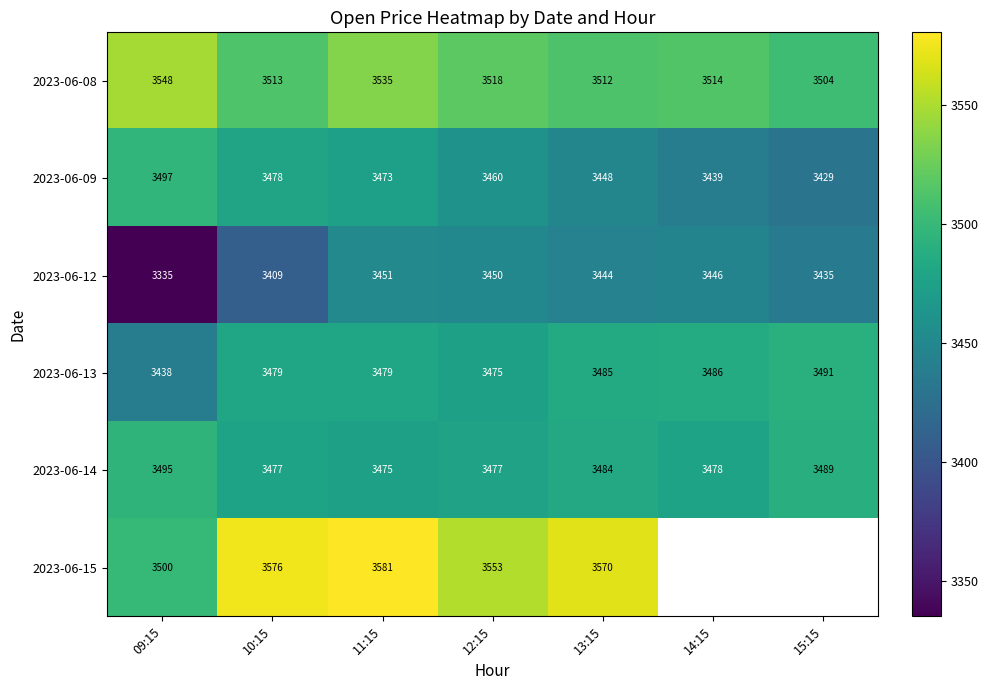

The value of 2023-06-13 at 13:15 is 3485.0. True or false?

True